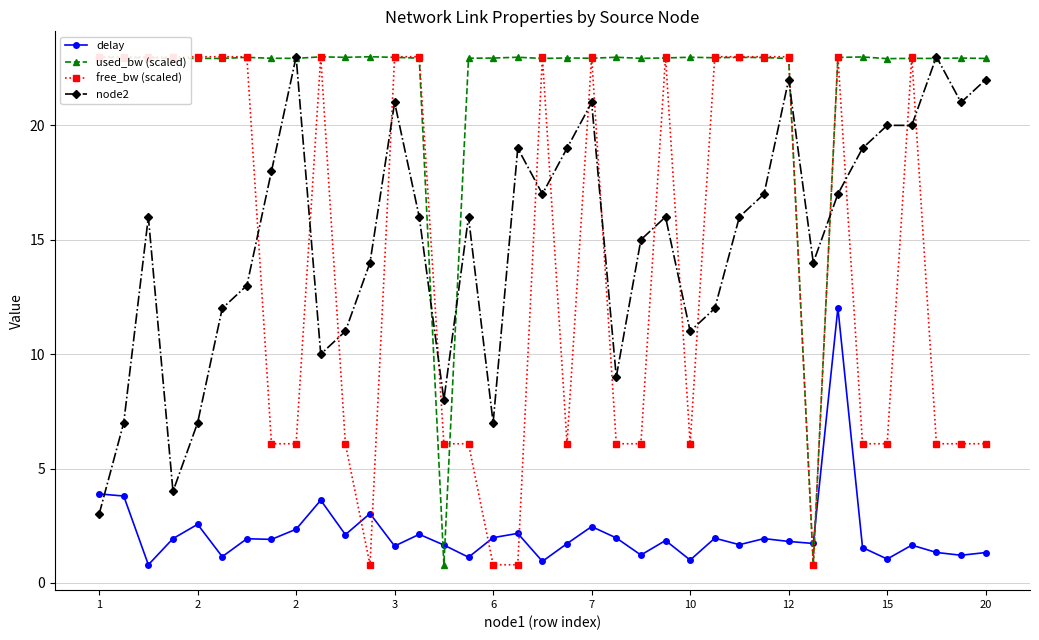

How many data points in used_bw (scaled) are less than 22?

2